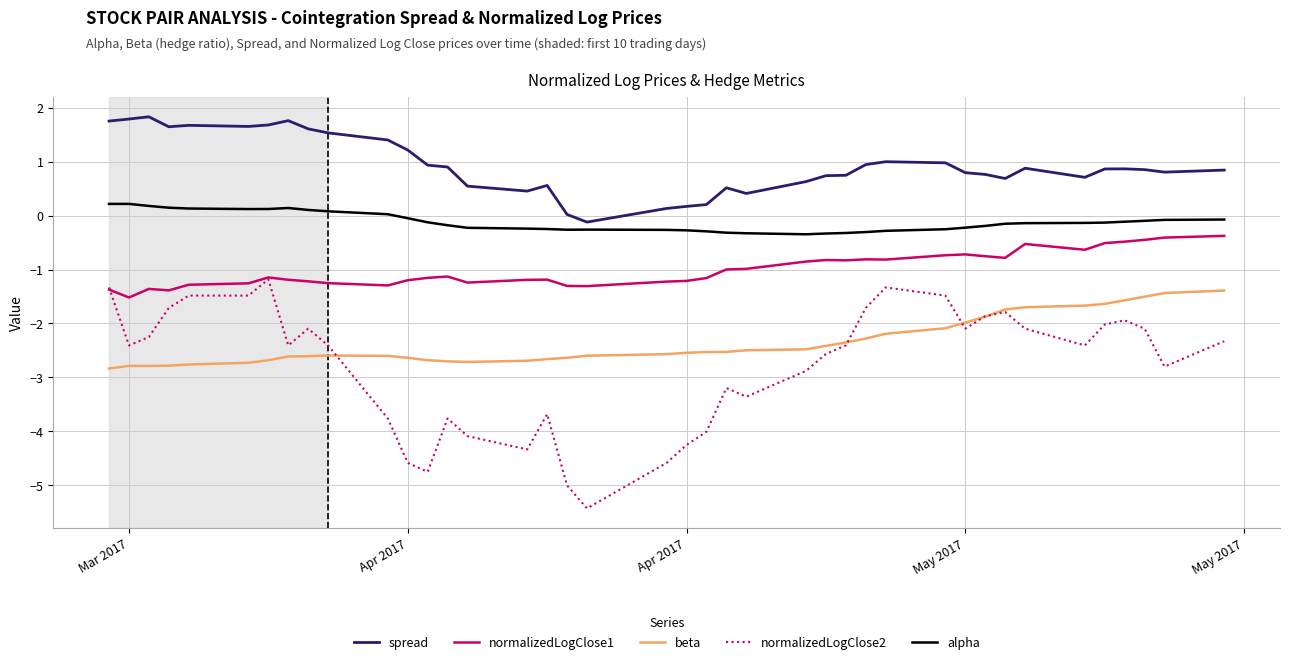

Which series has the widest spread of values?

normalizedLogClose2